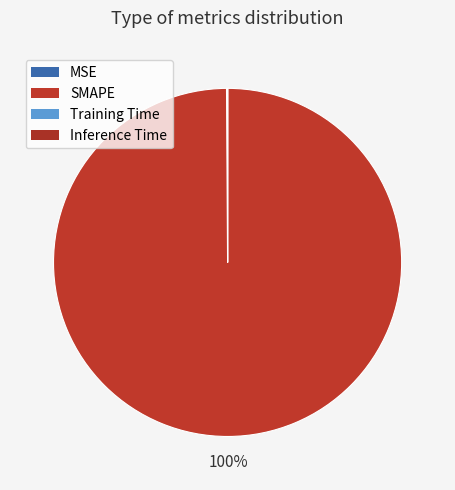

Rank the categories by value from highest to lowest.

SMAPE, MSE, Training Time, Inference Time